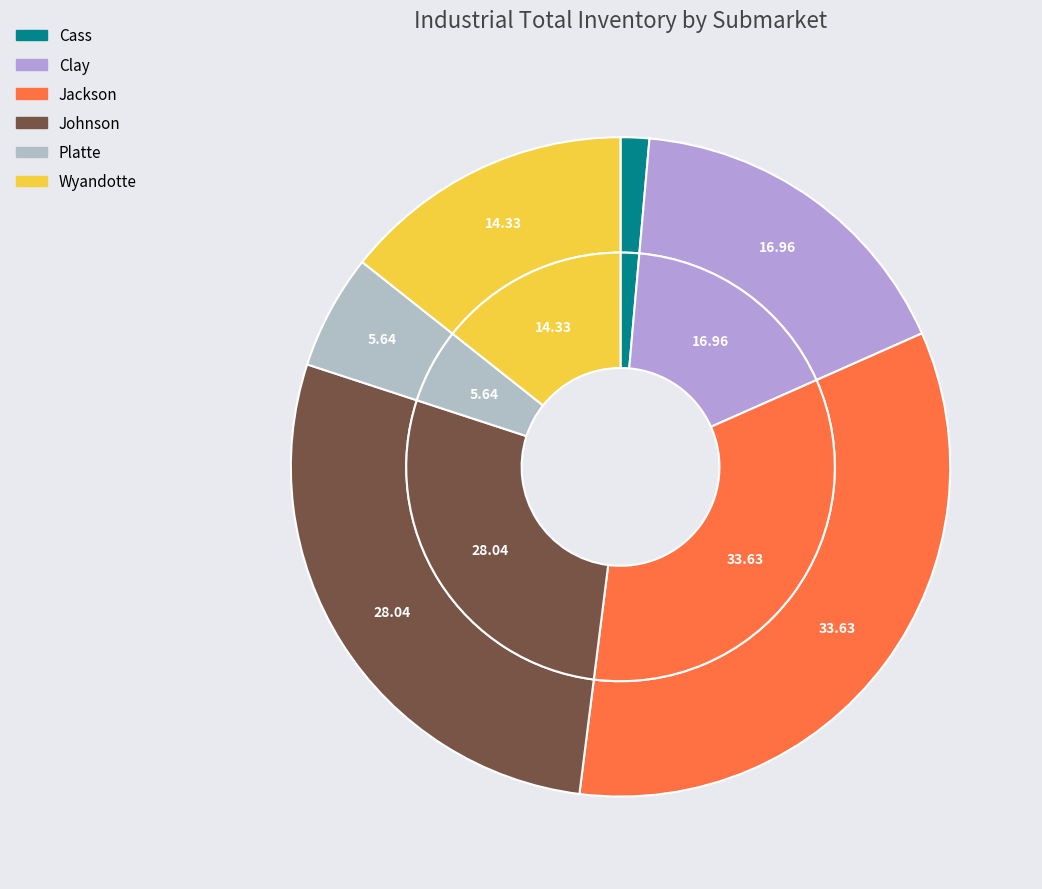

What is the smallest slice in the pie chart?

Cass